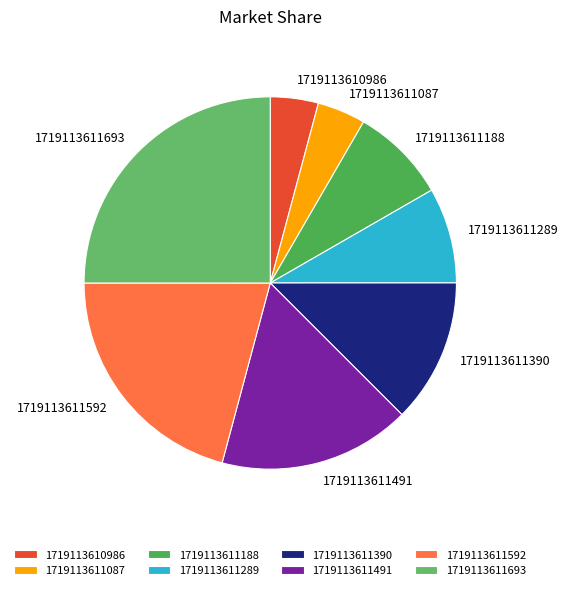

Is it true that 1719113611087 is 4% of the pie?

True